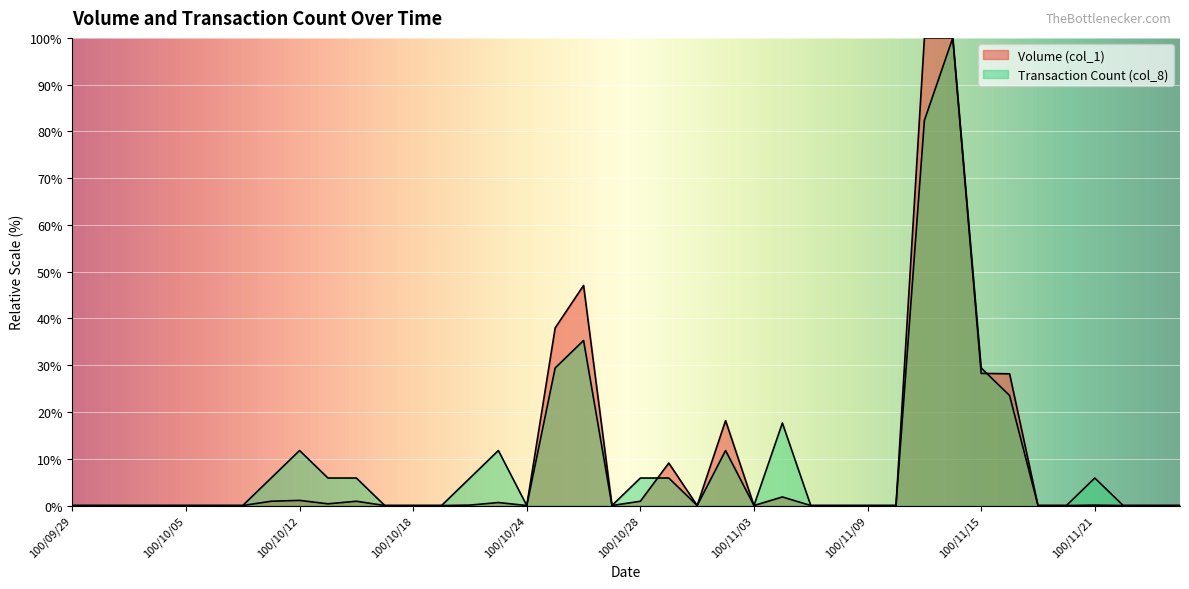

Which series has the widest spread of values?

Volume (col_1)